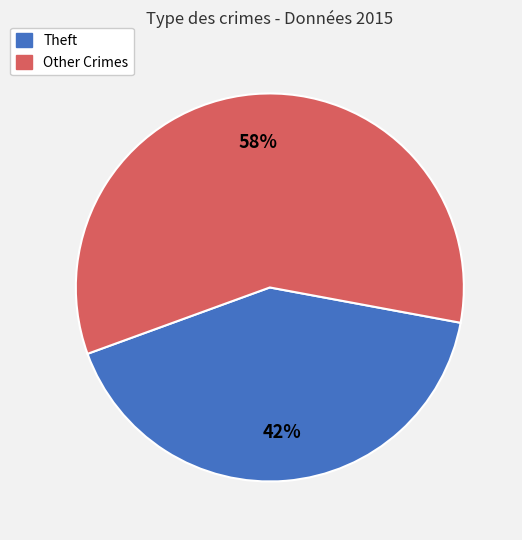

What is the smallest slice in the pie chart?

Theft